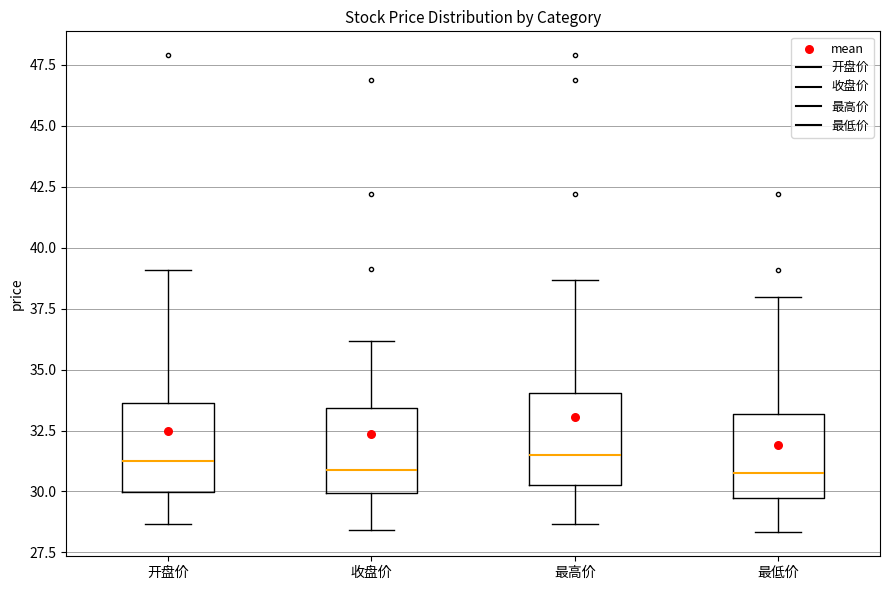

Where does the lower whisker of the box for 收盘价 end on the y-axis? The values are not printed on the chart, so give them approximately, as read against the axis.

28.5